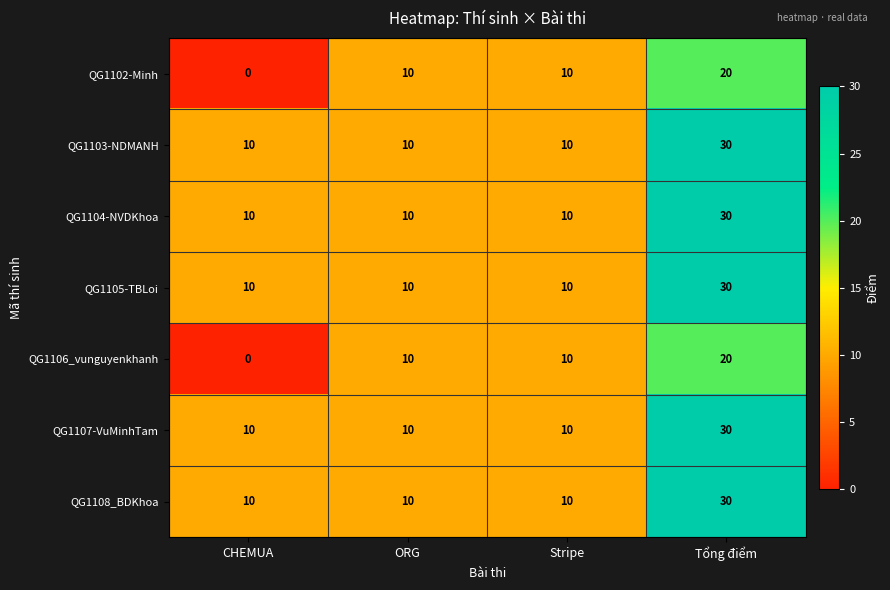

Count the QG1105-TBLoi values in the range 10 to 30.

4